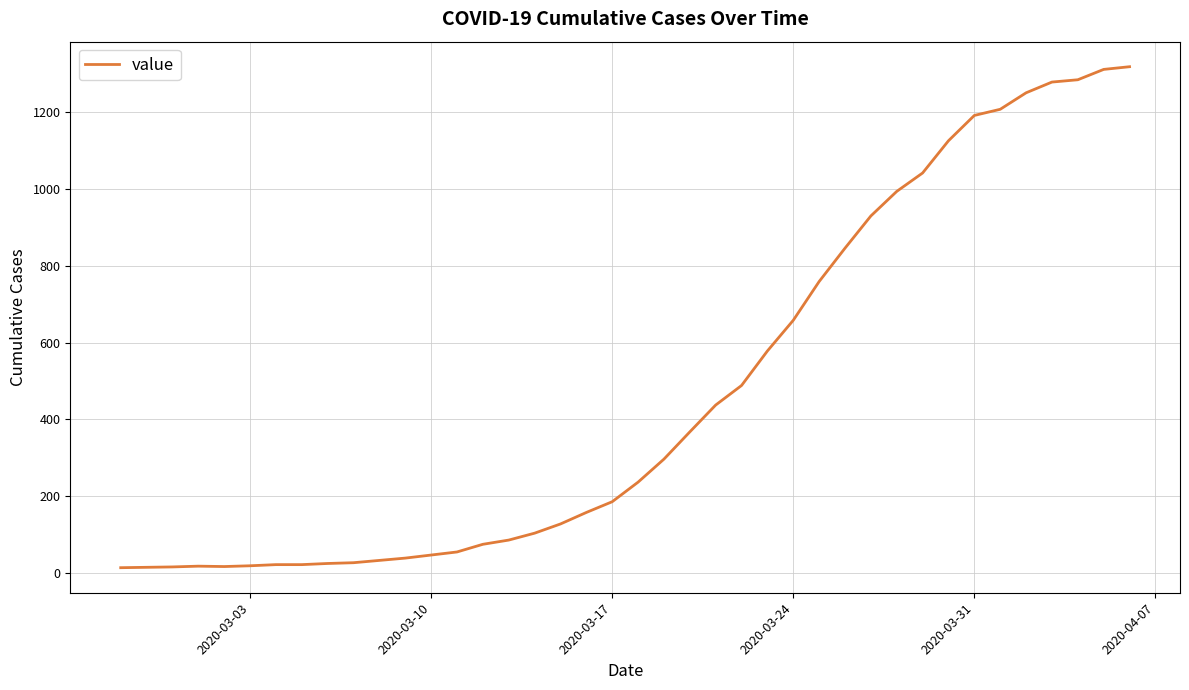

What is the difference between the maximum and second lowest values?

1305